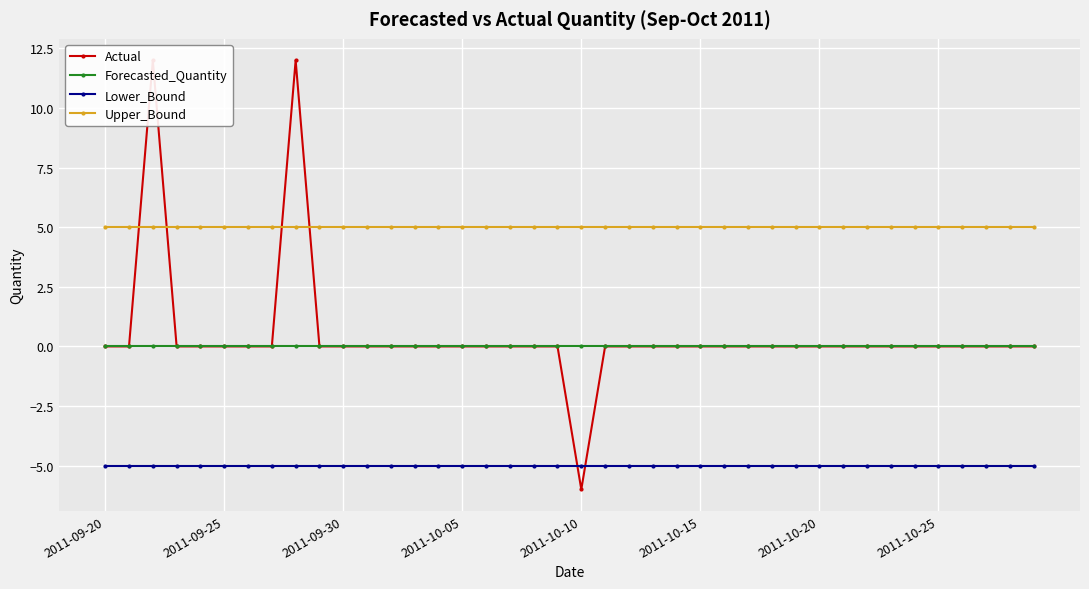

True or false: Upper_Bound has a value of 1.9 at 2011-10-15.

False